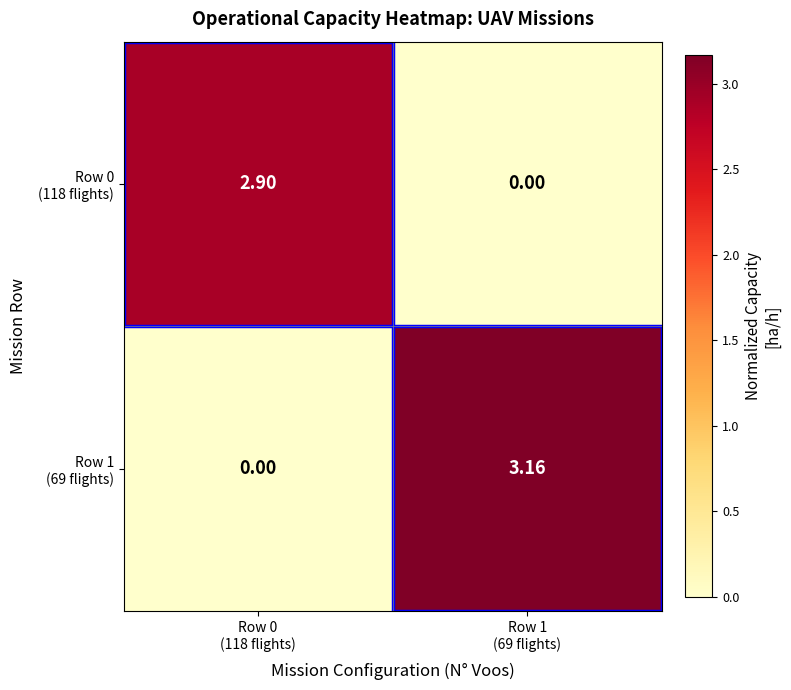

How many categories are shown in the chart?

2